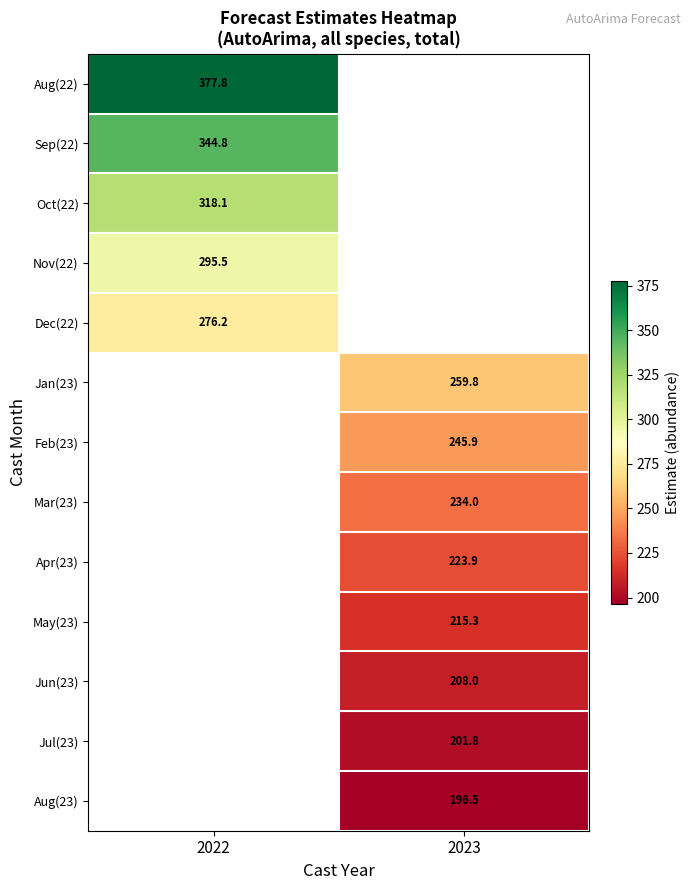

What is the smallest value displayed?

196.5